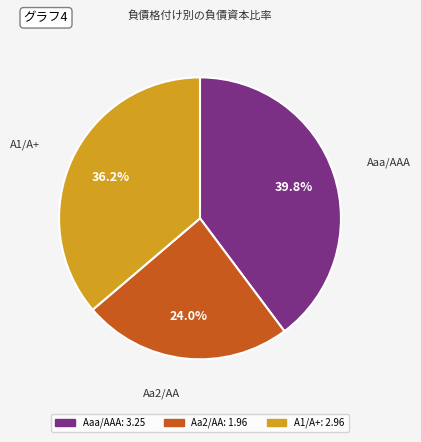

How many slices are in this pie chart?

3